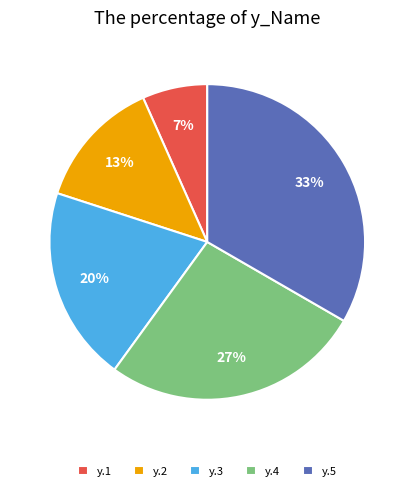

Between y.2 and y.3, which is larger?

y.3